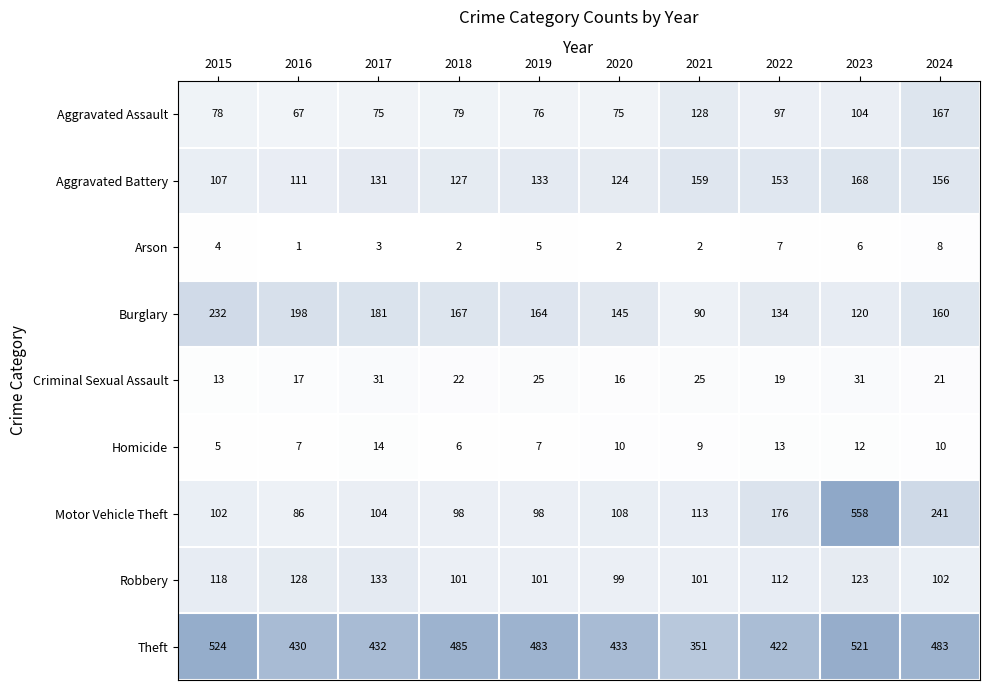

What value does the Theft series have at 2016?

430